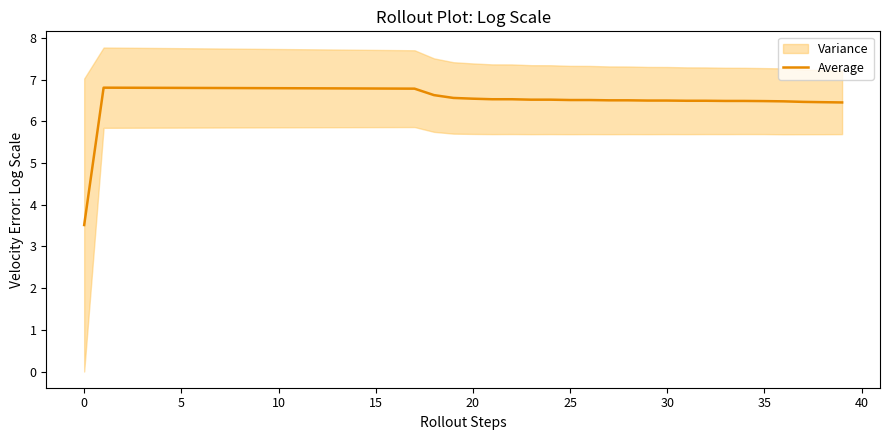

True or false: the data shows 6.5 at 38.

True